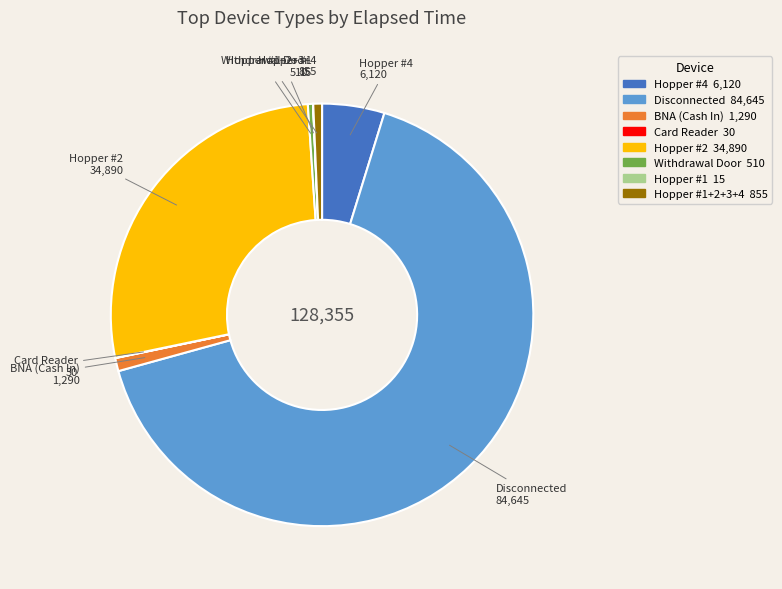

Which has a higher value, Withdrawal Door or BNA (Cash In)?

BNA (Cash In)